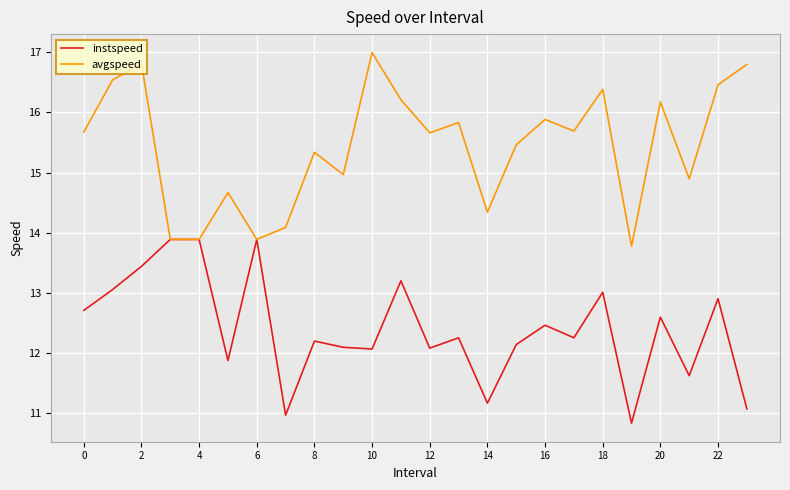

What is the minimum value shown in the chart?

10.8